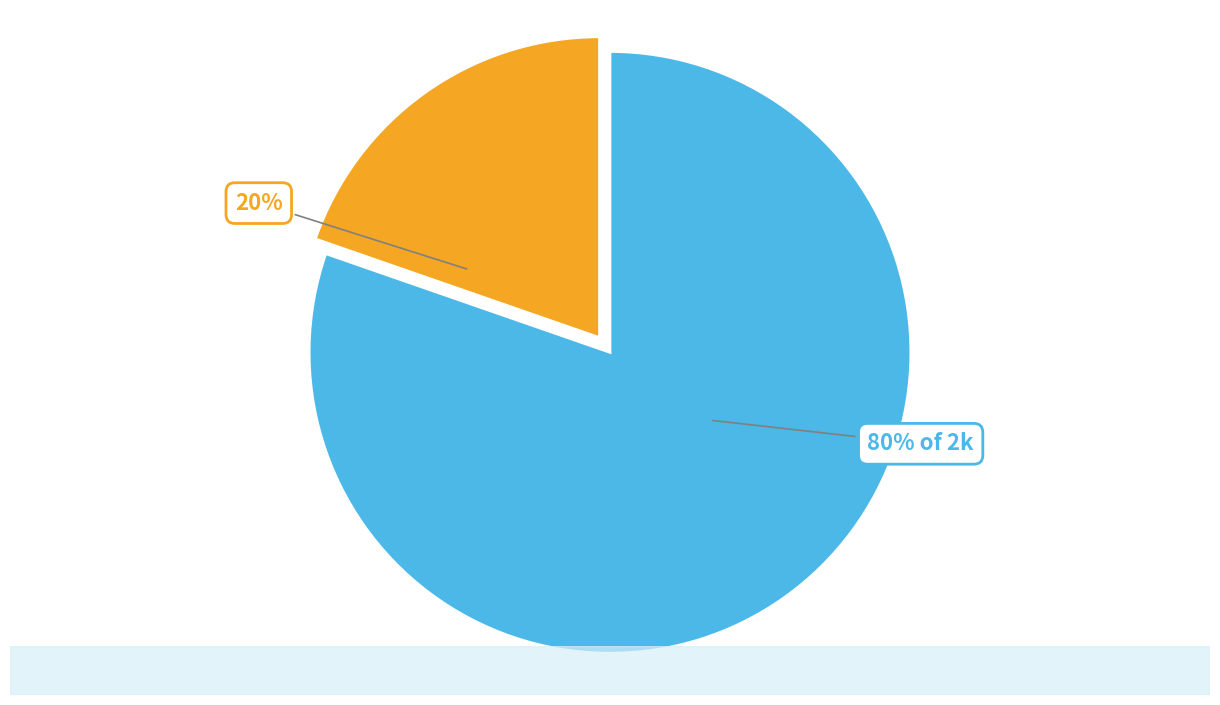

How many slices are in this pie chart?

2